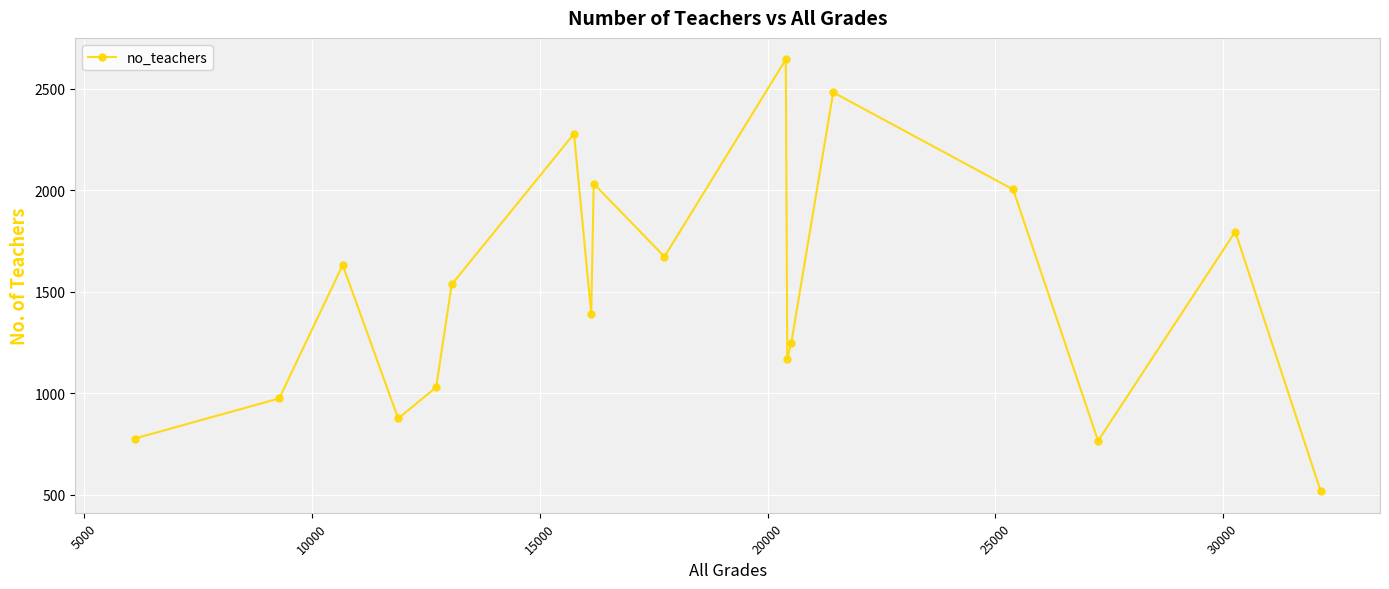

True or false: the data has more than 0 interior local peaks.

True